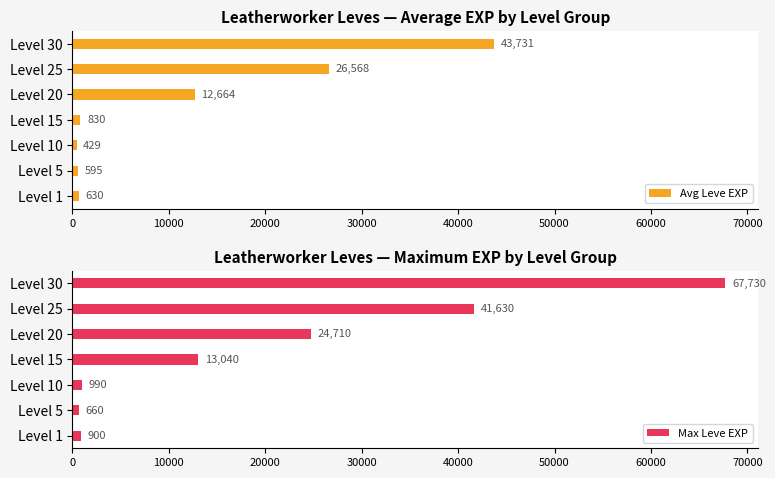

Which category has the lowest value in the Avg Leve EXP series?

Level 10